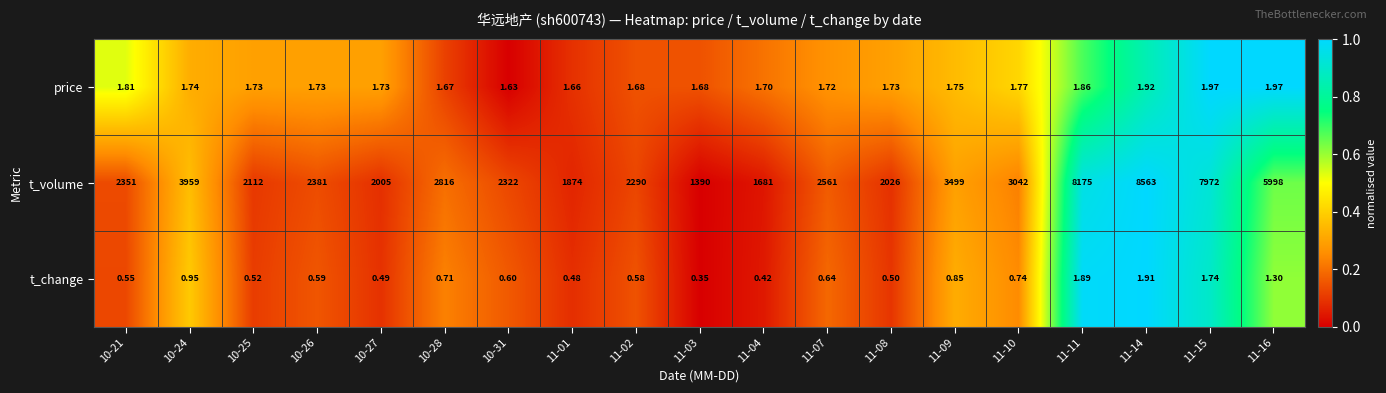

Which series has the largest total across all categories?

t_volume